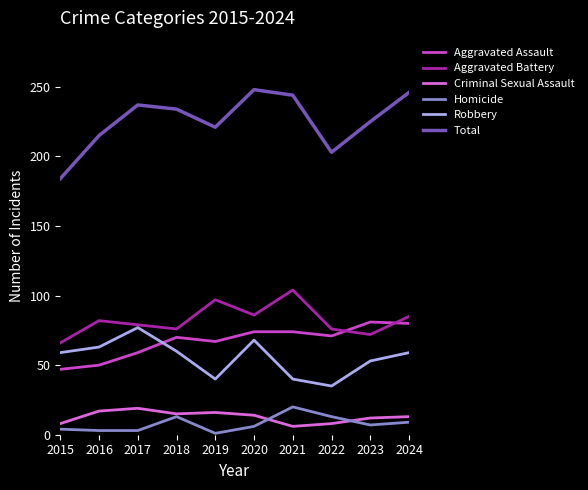

What is the difference between the highest and lowest values at 2022?

195